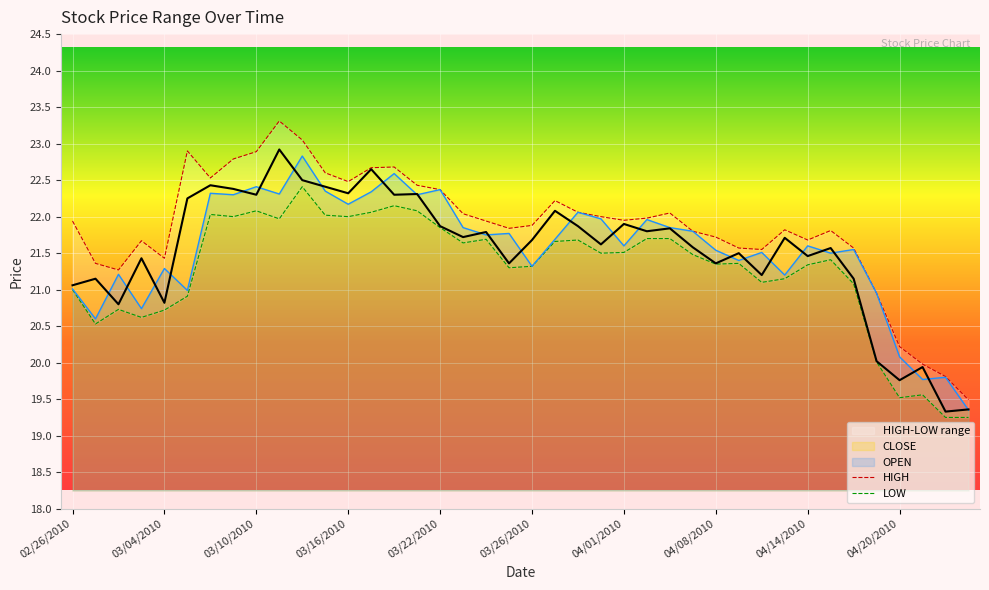

Rank the series by their maximum value, from highest to lowest.

HIGH, CLOSE, OPEN, LOW